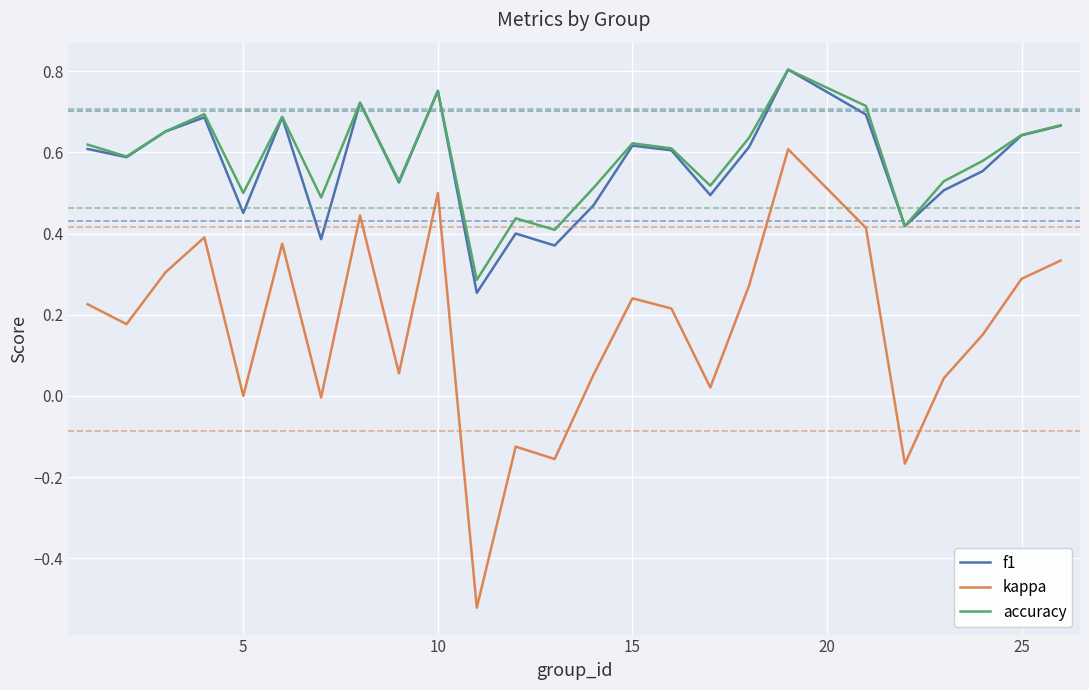

In f1, how many points are lower than both neighbors (excluding endpoints)?

8